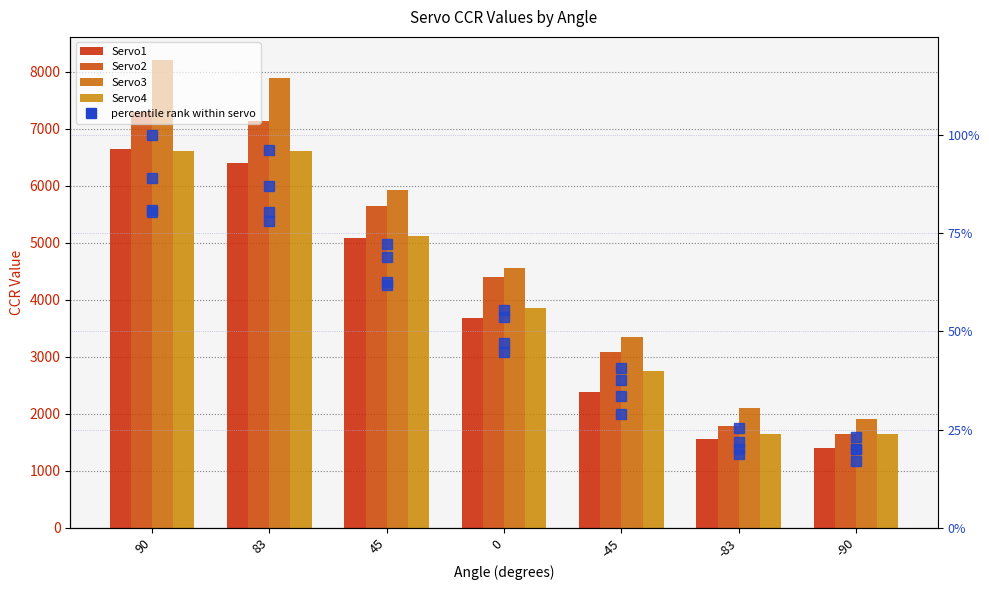

Read the Servo1 value at 83.

6400.0